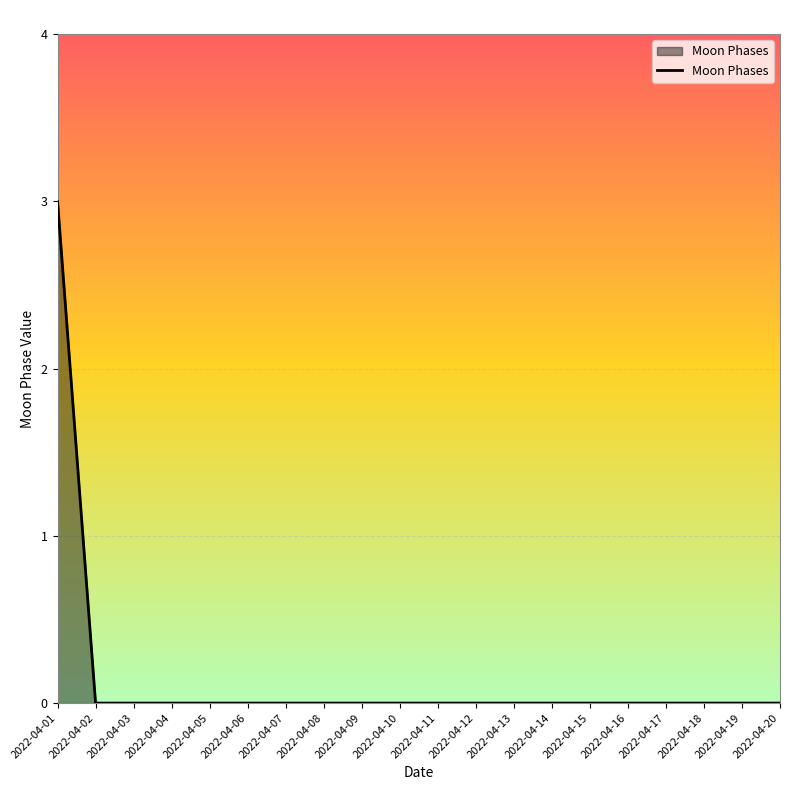

True or false: the data shows -2 at 2022-04-07.

False